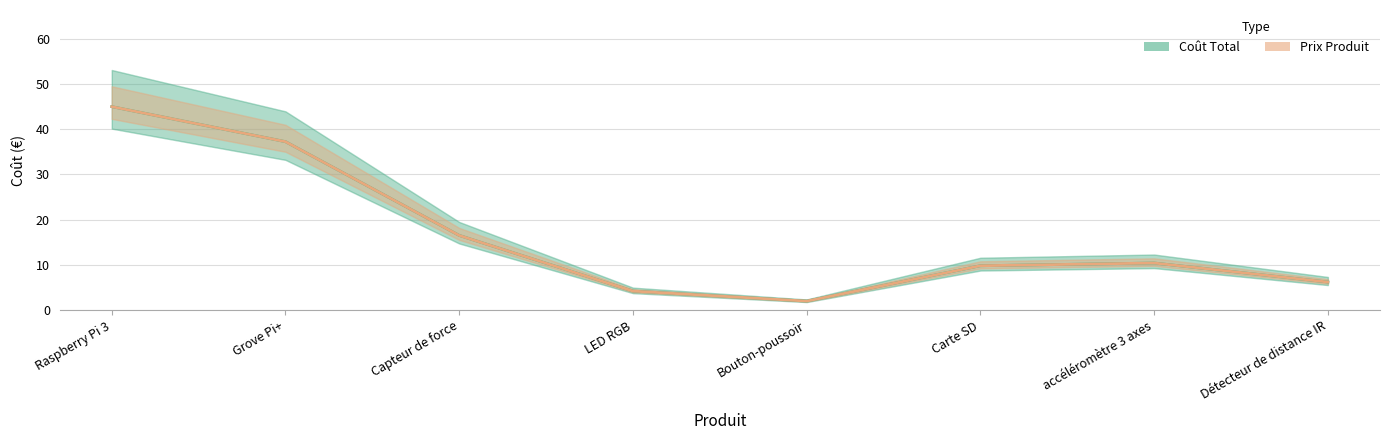

What are all the series names shown in the legend?

Coût Total, Prix Produit